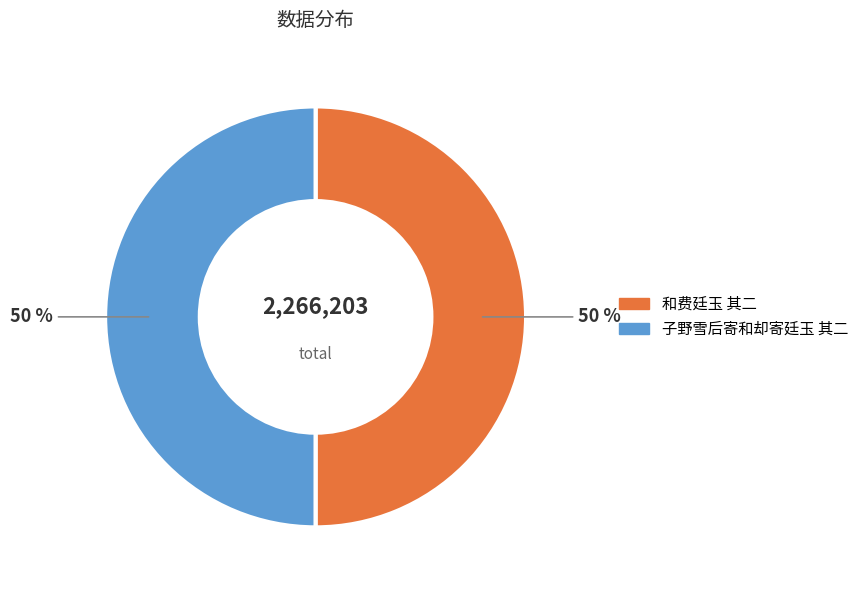

Approximately how many times larger is the value at 子野雪后寄和却寄廷玉 其二 compared to 和费廷玉 其二?

1.0